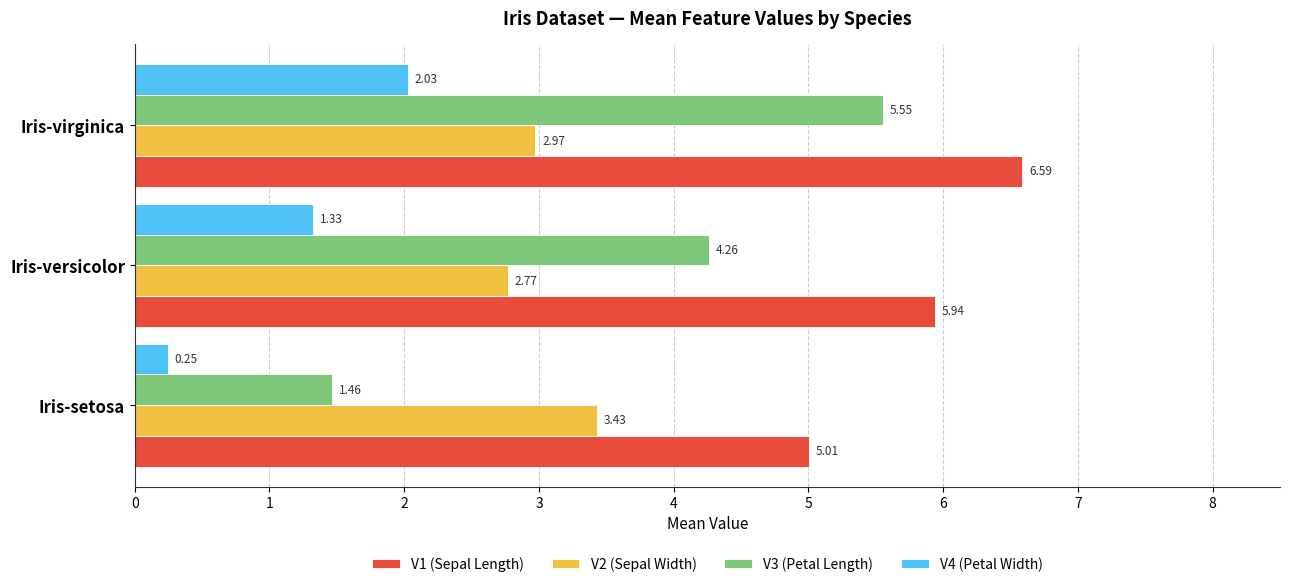

Which category has the lowest value across all series?

Iris-setosa